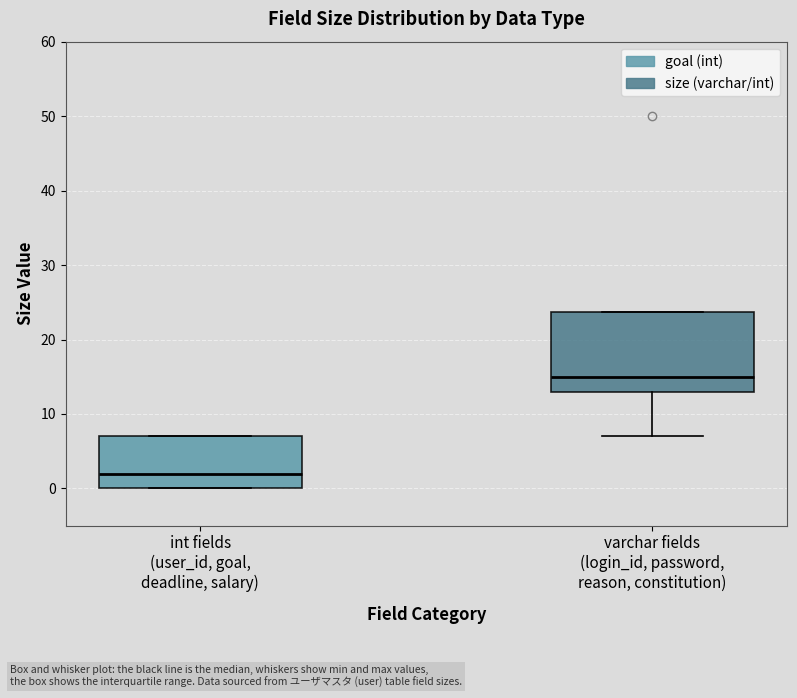

Where is the lower edge of the box for int fields (user_id, goal, deadline, salary) on the y-axis? The values are not printed on the chart, so give them approximately, as read against the axis.

0